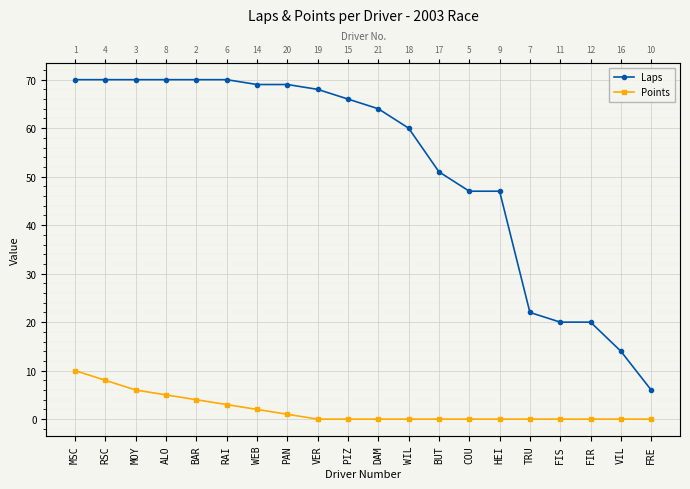

The Laps series shows 22 at TRU. True or false?

True